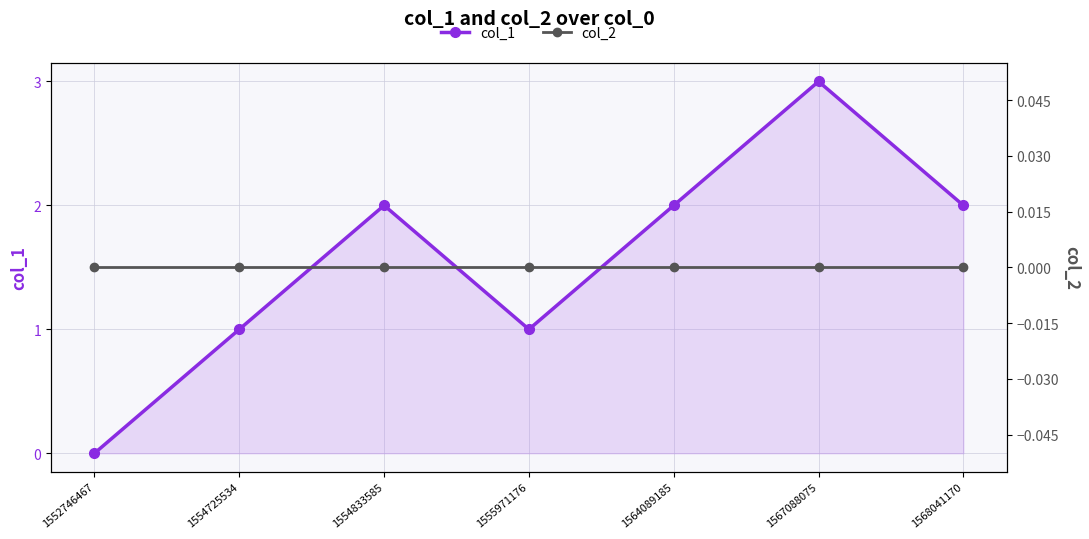

At which category is the sum across all series the highest?

1567088075